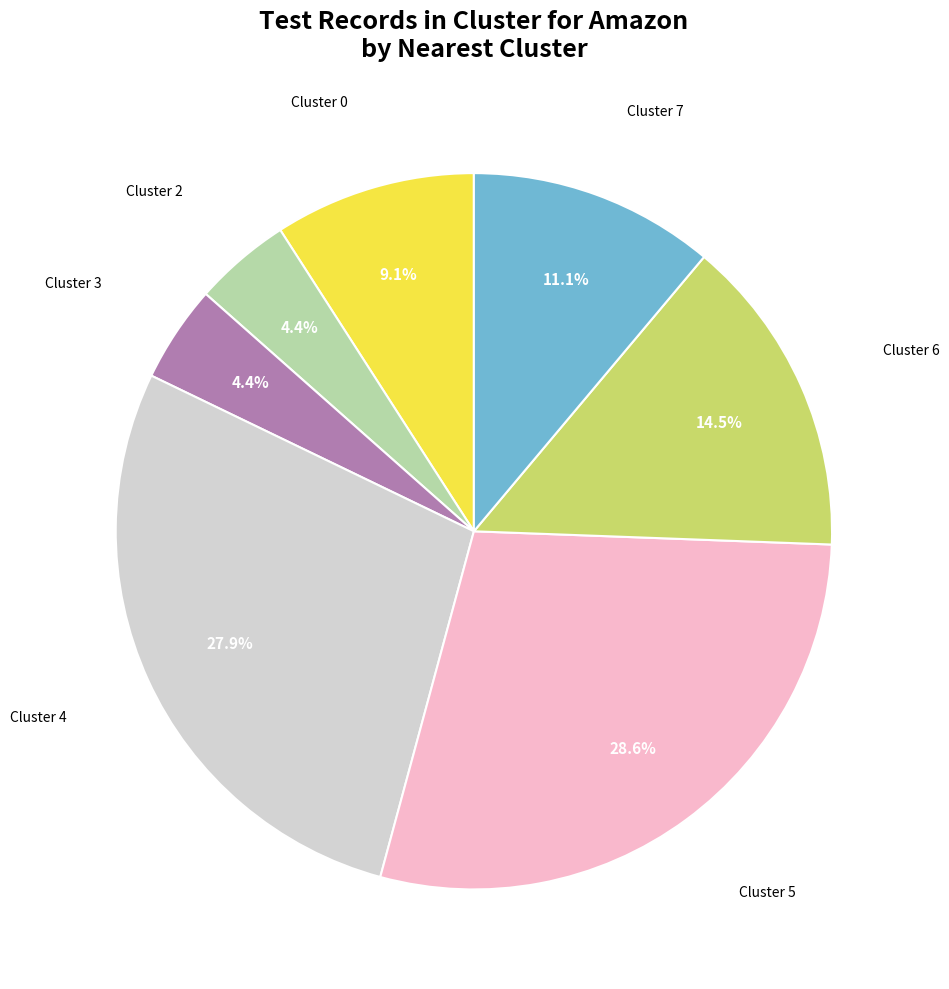

Is there a majority slice in this chart?

No